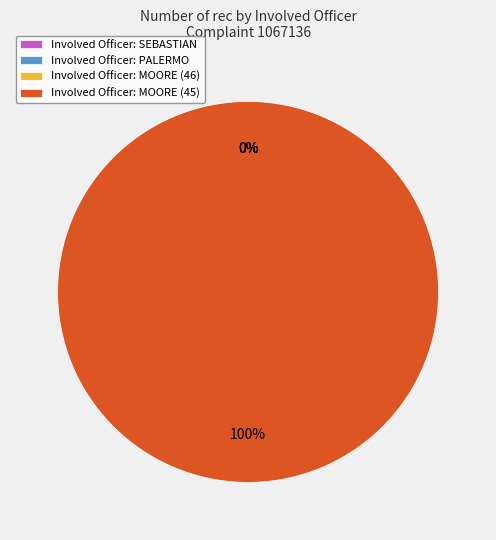

To the nearest percent, what is the difference between the largest and smallest slice percentages?

100%